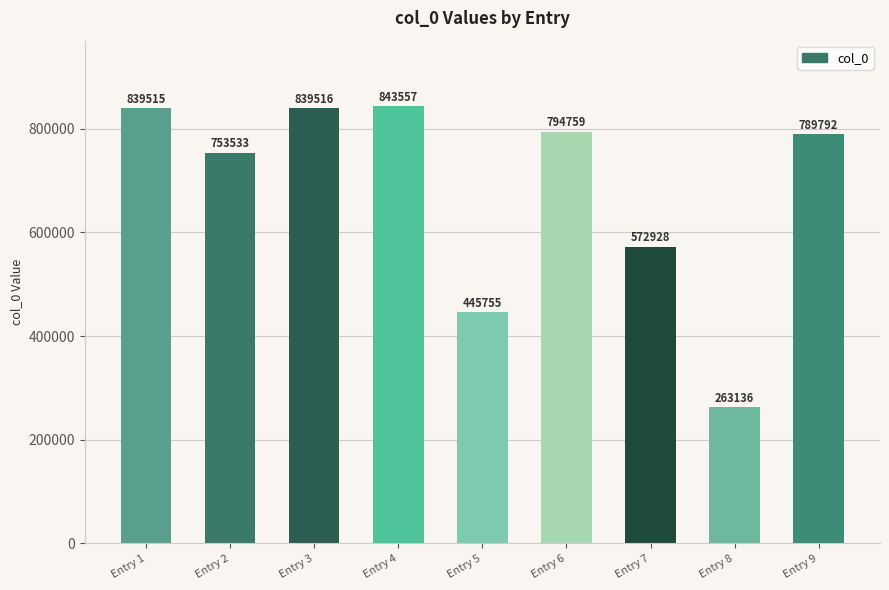

What is the difference between the values at Entry 5 and Entry 1?

393760